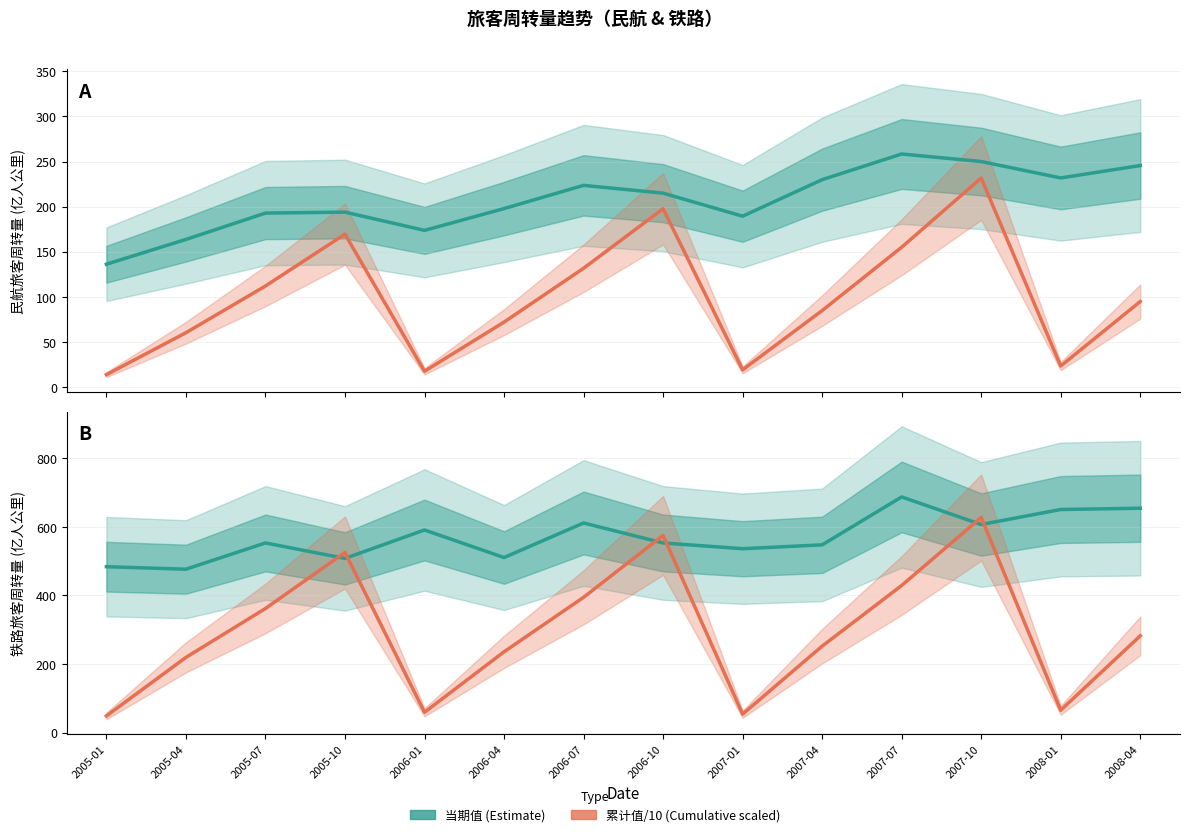

True or false: 铁路_当期值 (Estimate) and 铁路_累计值/10 (Cumulative scaled) cross at least once.

True